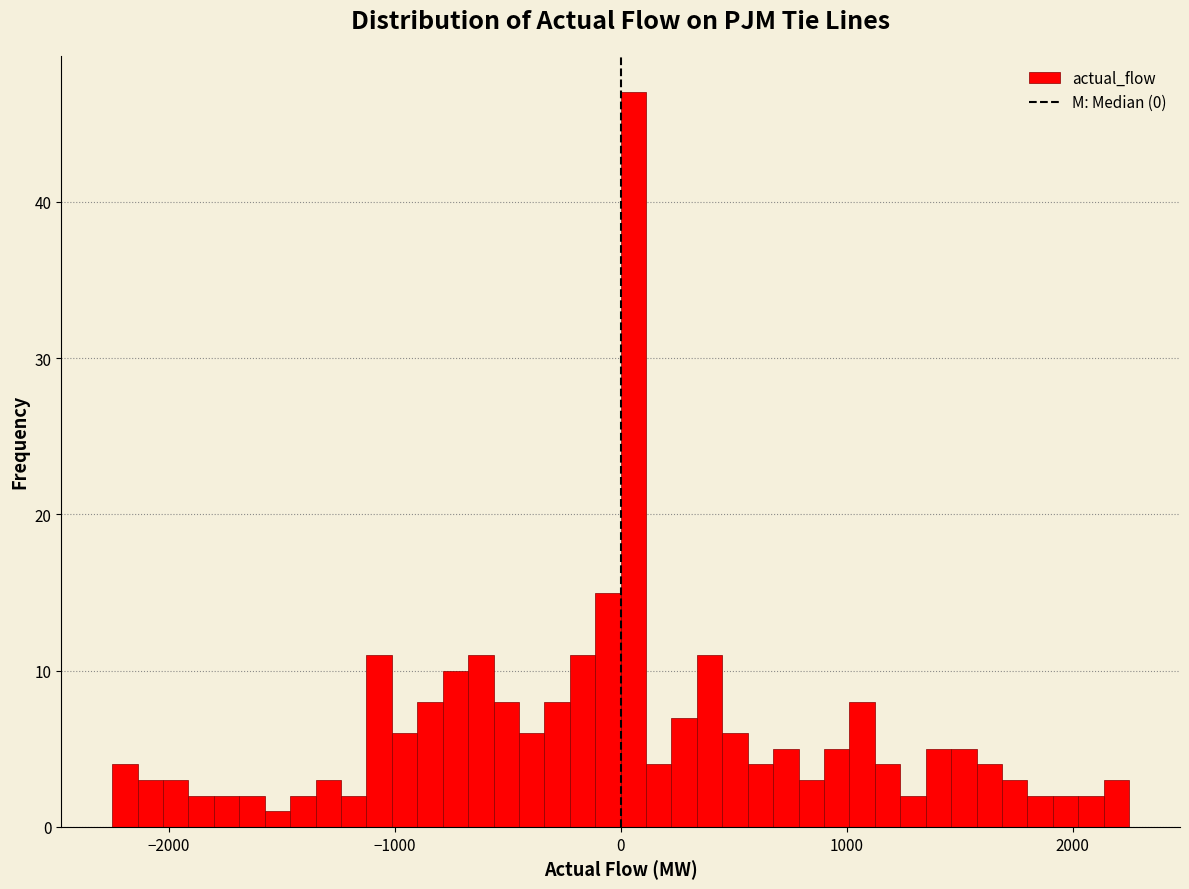

Read against the x-axis, roughly where is the centre of the tallest bar?

100